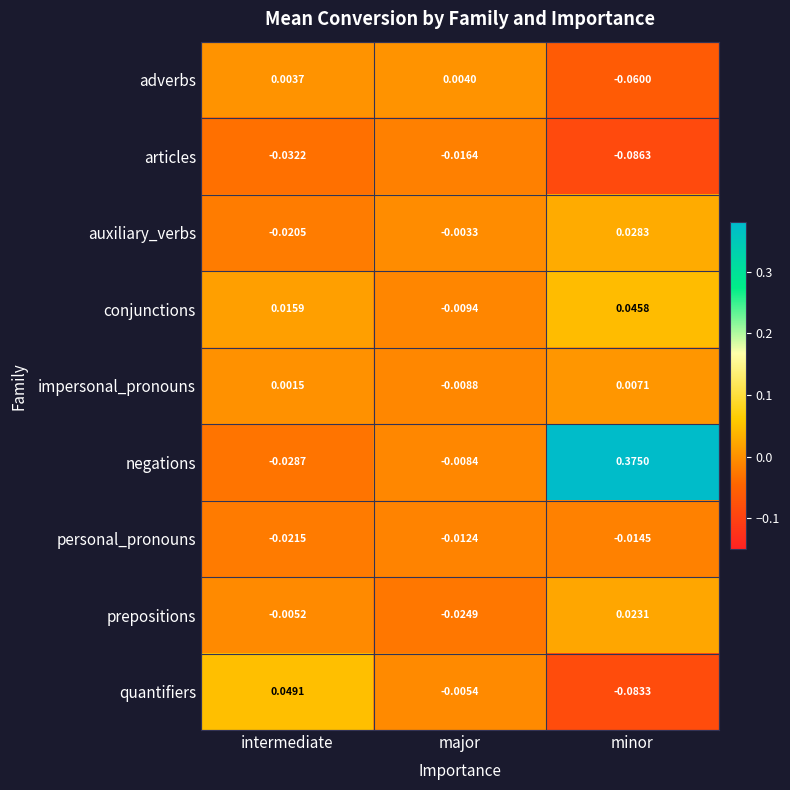

Count the number of data series in this chart.

9